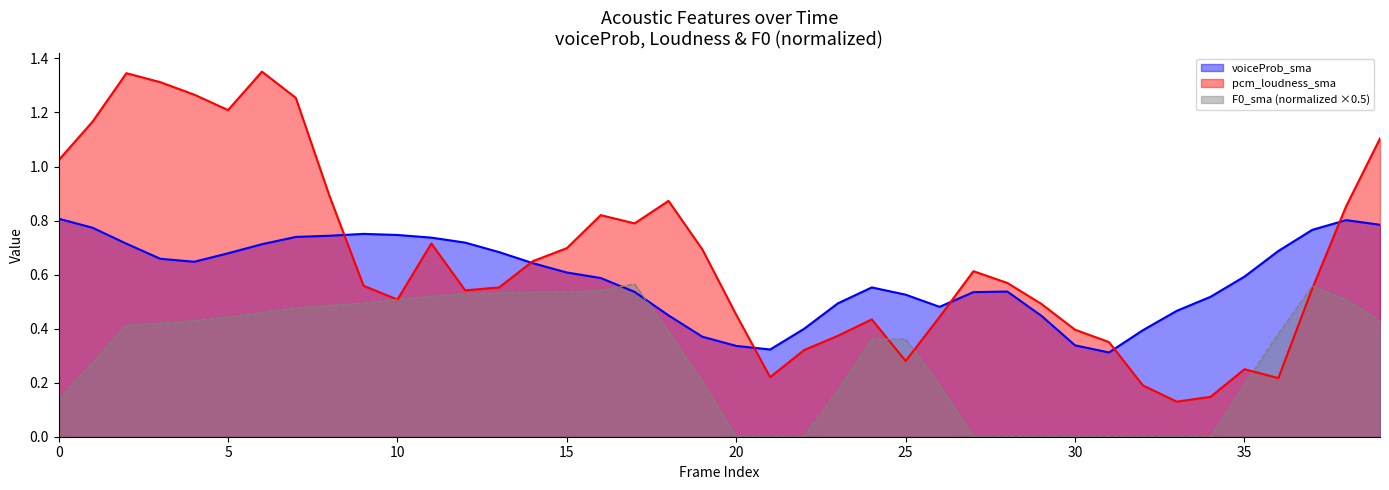

True or false: F0_sma_norm has more than 0 points higher than both neighbors.

True